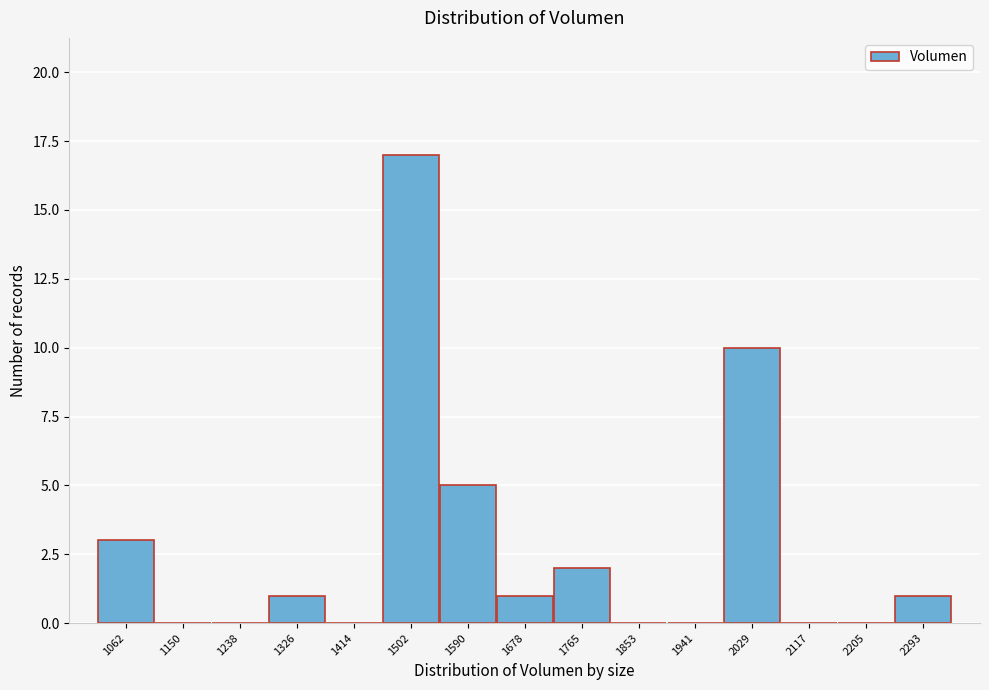

Reading right to left, extract all data points from this chart.

2293=1	2205=0	2117=0	2029=10	1941=0	1853=0	1765=2	1678=1	1590=5	1502=17	1414=0	1326=1	1238=0	1150=0	1062=3